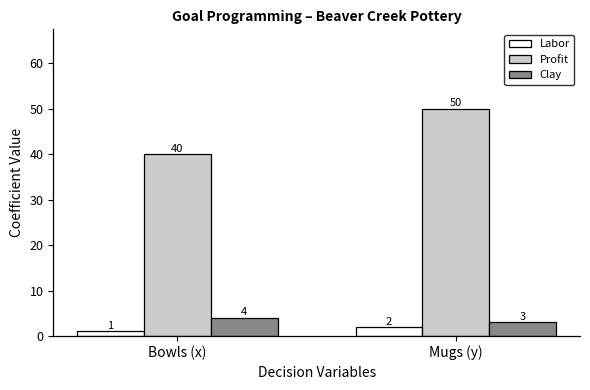

Between Bowls (x) and Mugs (y), which series saw the biggest shift?

Profit